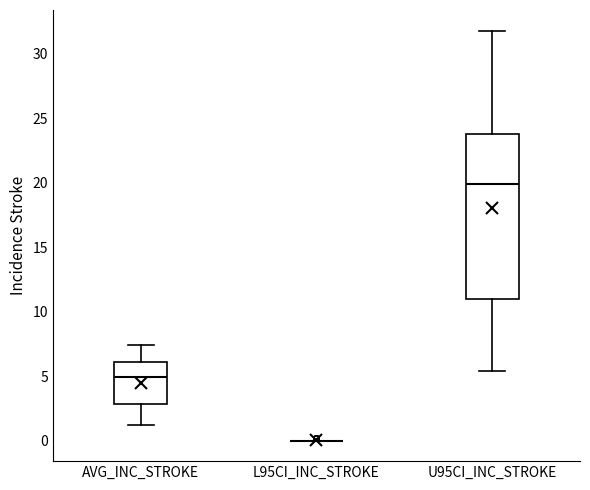

Reading left to right, read every box against the y-axis: the position of its median line, the range the box covers, and the ends of its whiskers. The values are not printed on the chart, so give them approximately, as read against the axis.

AVG_INC_STROKE: median 5.0, box 3.0 to 6.0, whiskers 1.0 to 7.5
L95CI_INC_STROKE: box collapsed to a line at 0.0, whiskers 0.0 to 0.0
U95CI_INC_STROKE: median 20.0, box 11.0 to 24.0, whiskers 5.5 to 32.0